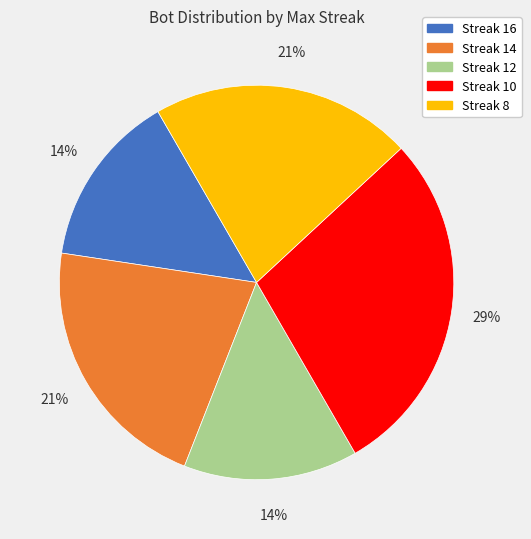

Does any single category account for the majority?

No